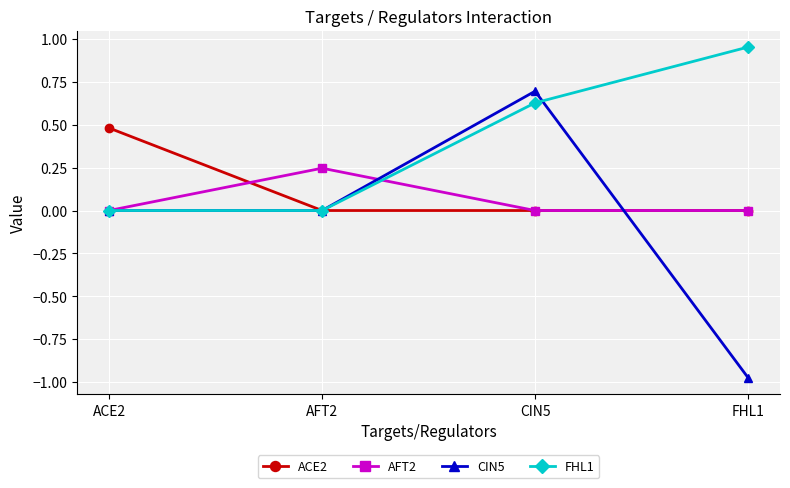

Which series has the largest total across all categories?

FHL1